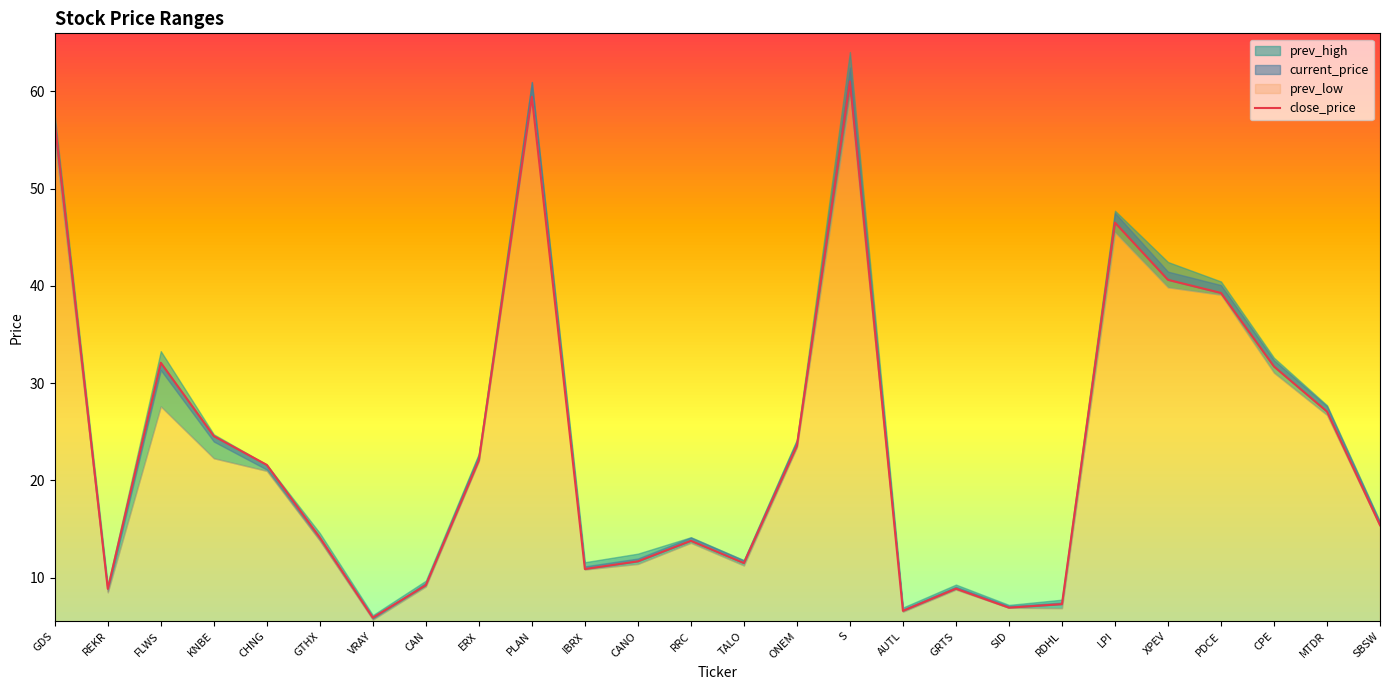

How many data points are above 21?

13